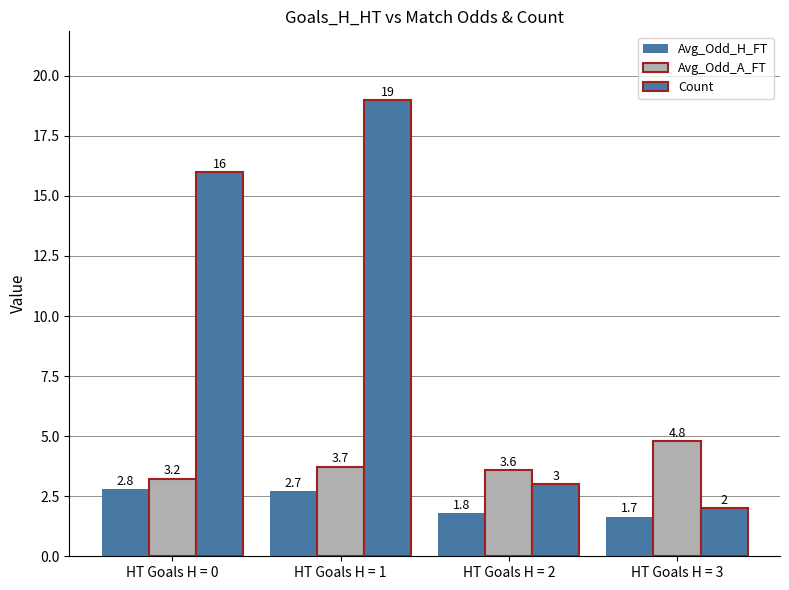

At which label does Count first exceed 16?

HT Goals H = 1